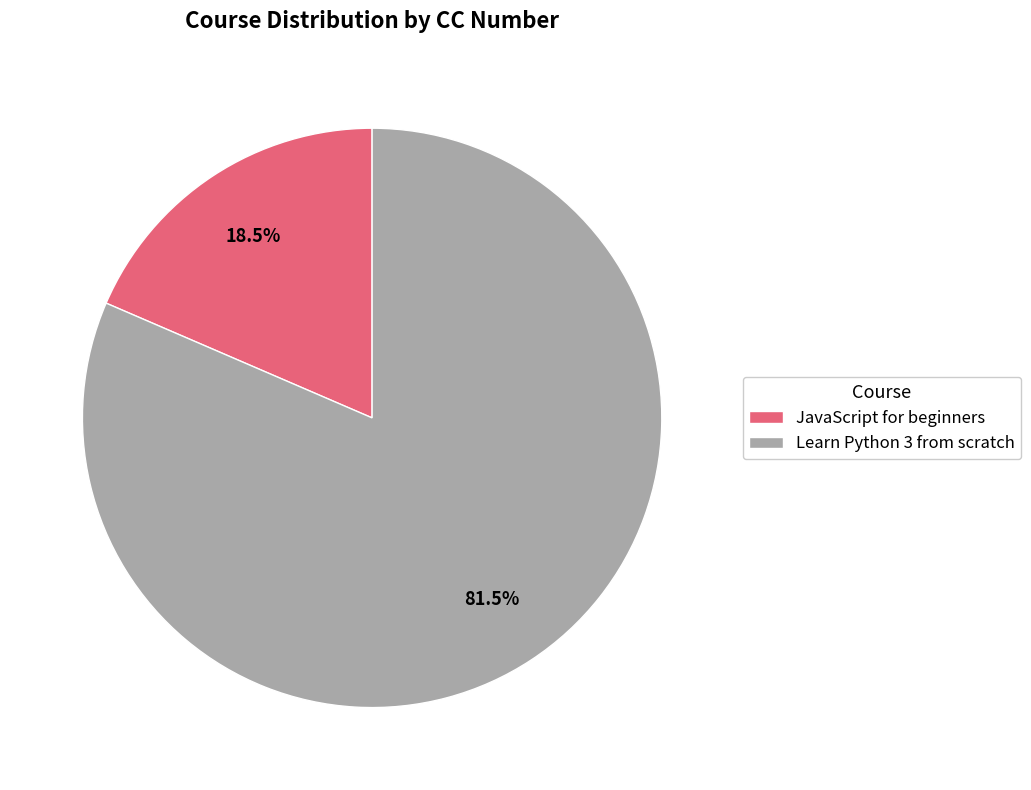

Rank the categories by value from lowest to highest.

JavaScript for beginners, Learn Python 3 from scratch